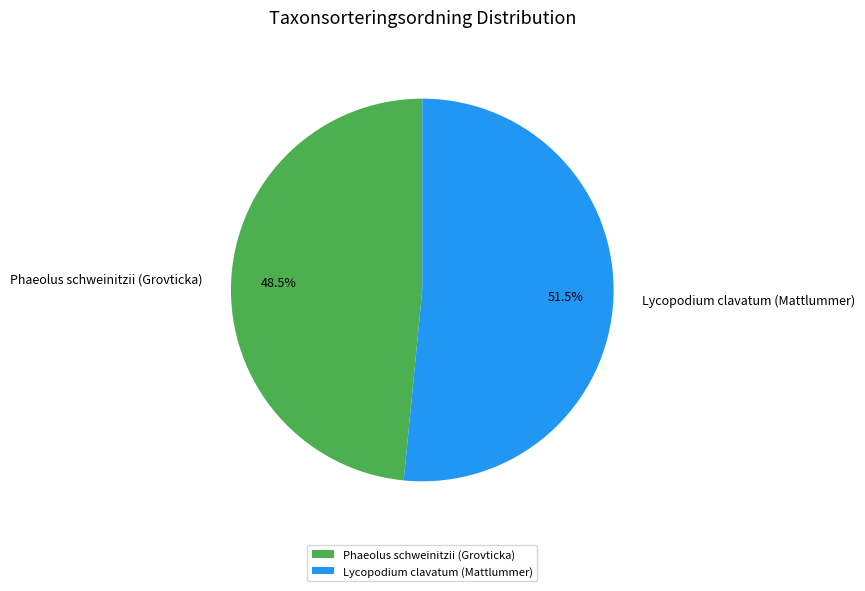

What percentage do Lycopodium clavatum (Mattlummer) and Phaeolus schweinitzii (Grovticka) together represent?

100.0%